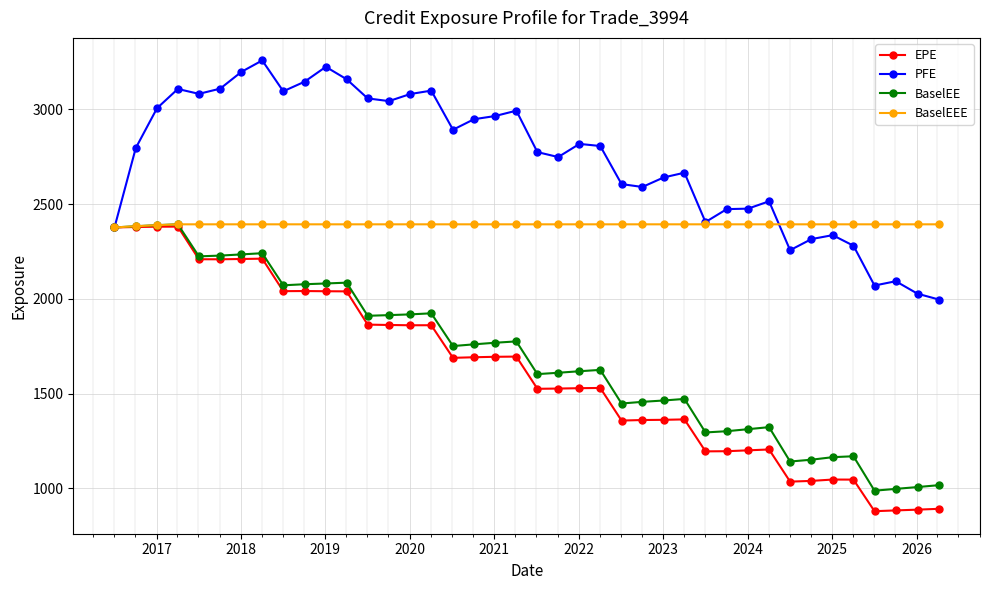

Does the chart display data point markers on the line(s)?

Yes